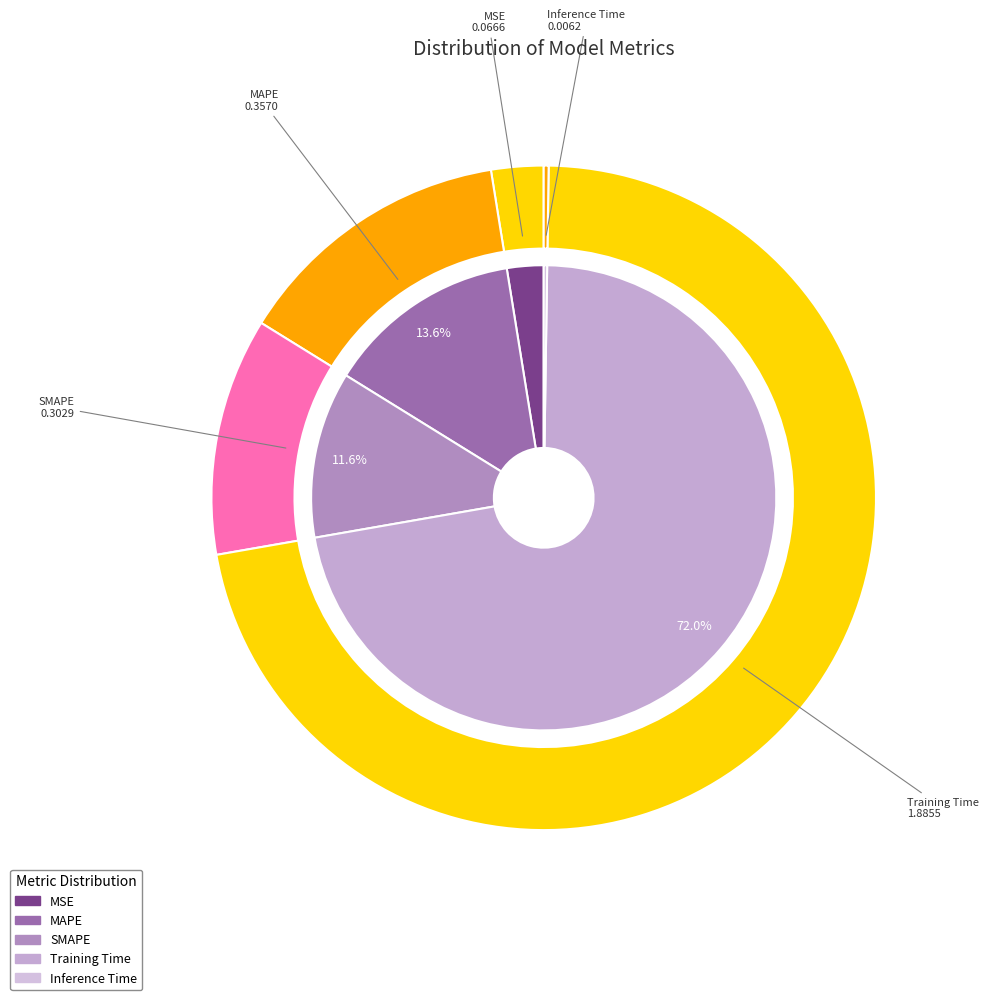

What is the total percentage of SMAPE and MSE?

14.1%